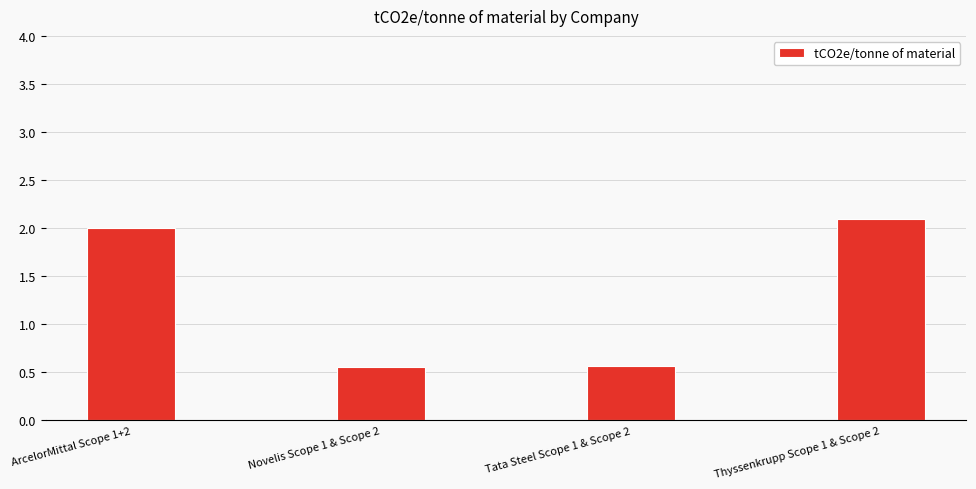

What is the ratio of the value at ArcelorMittal Scope 1+2 to the value at Thyssenkrupp Scope 1 & Scope 2?

1.0